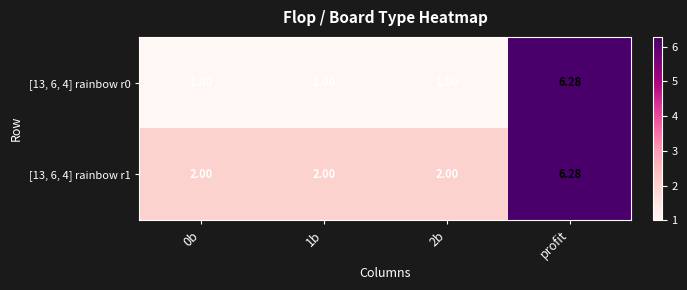

At which category is the sum across all series the highest?

profit